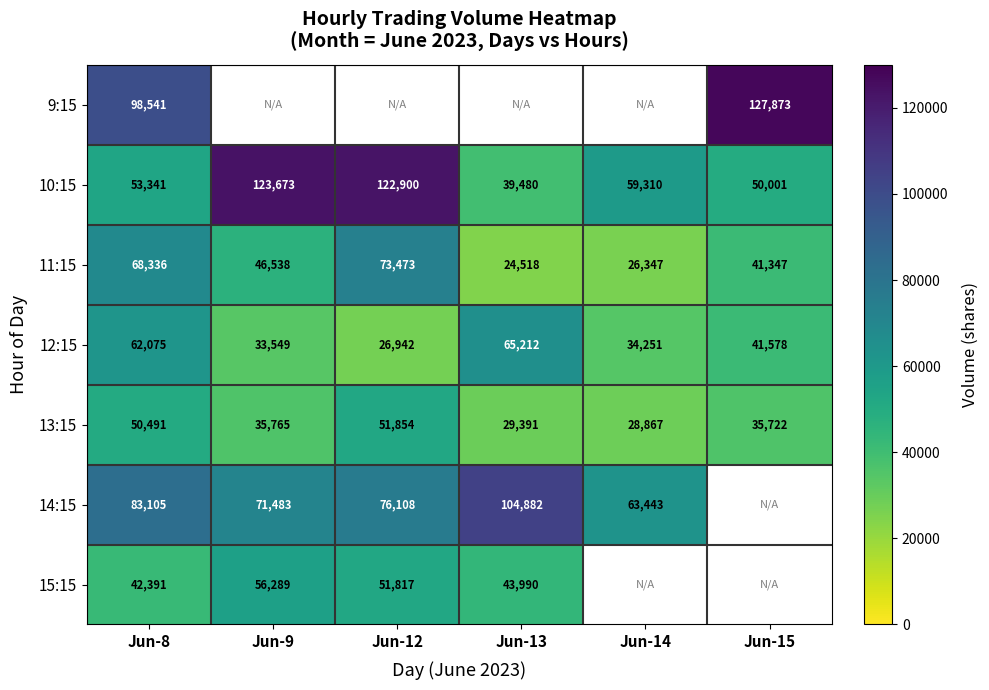

Is the value of 10:15 at Jun-9 greater than the value of 12:15 at Jun-9?

Yes